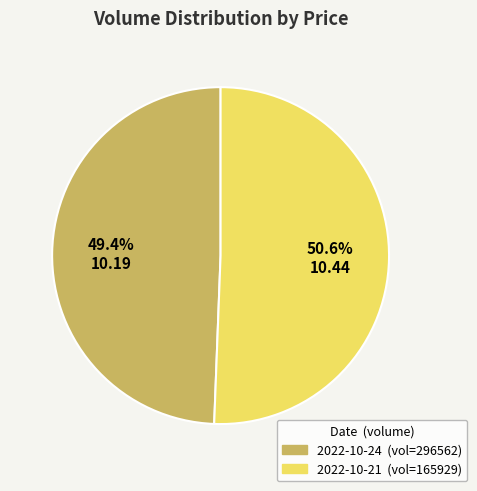

Is there a majority slice in this chart?

Yes